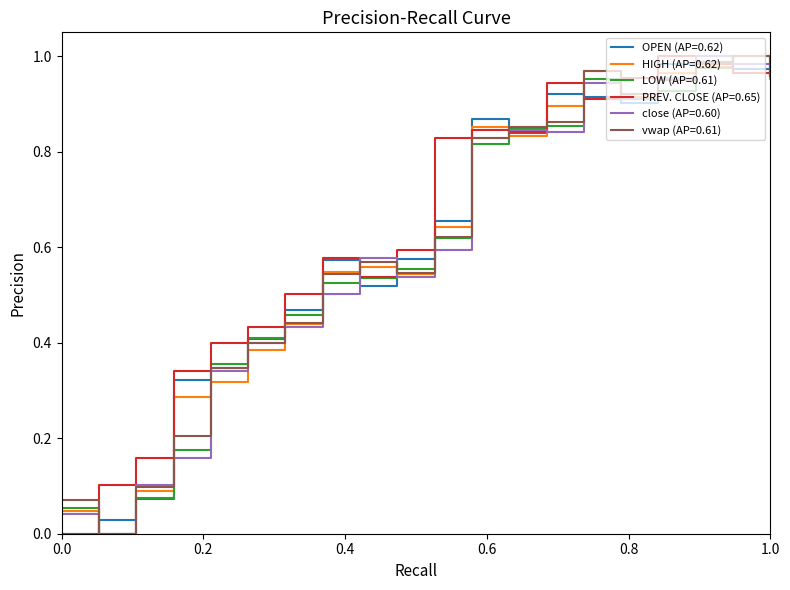

Does the chart have visible grid lines?

No